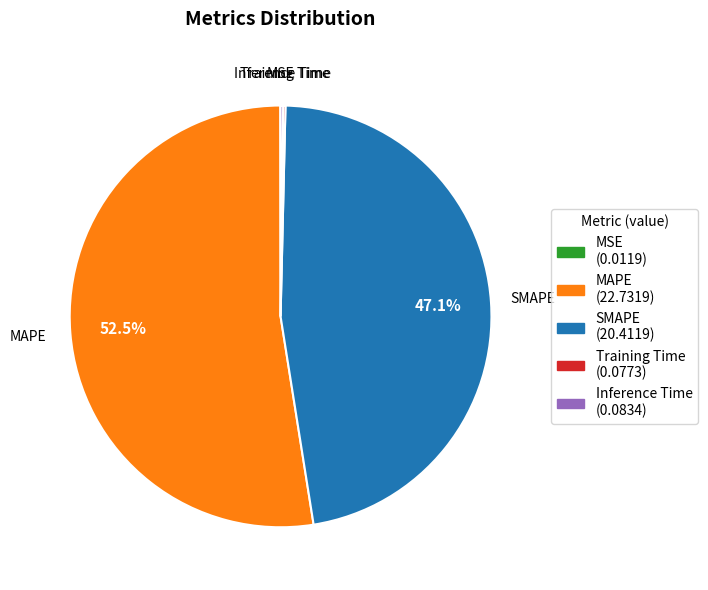

What is the majority slice?

MAPE